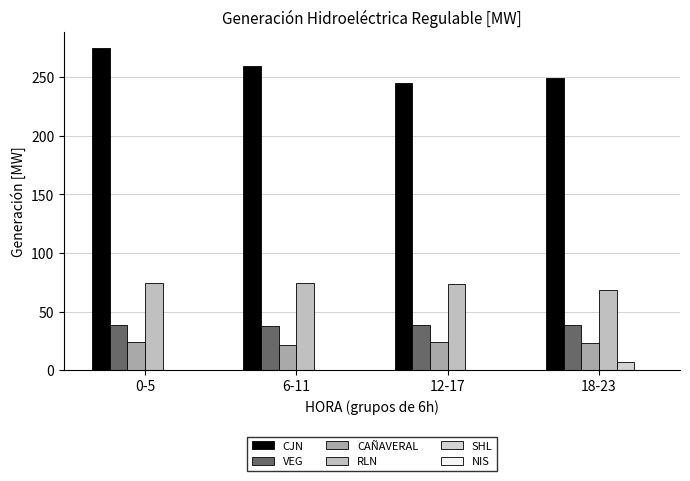

What is the spread (max minus min) of values at 0-5?

275.1